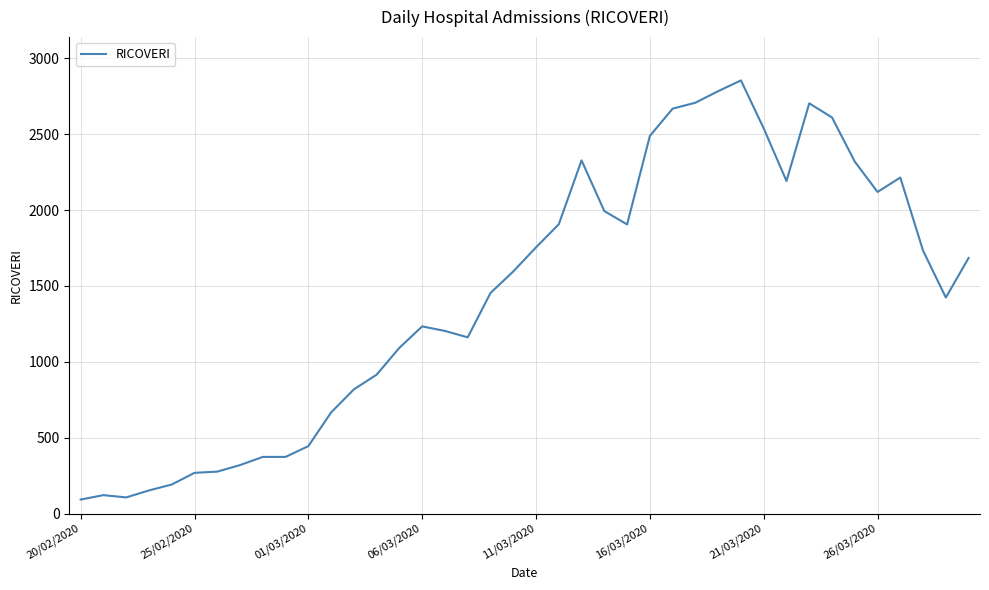

What is the difference between the maximum and minimum values?

2762